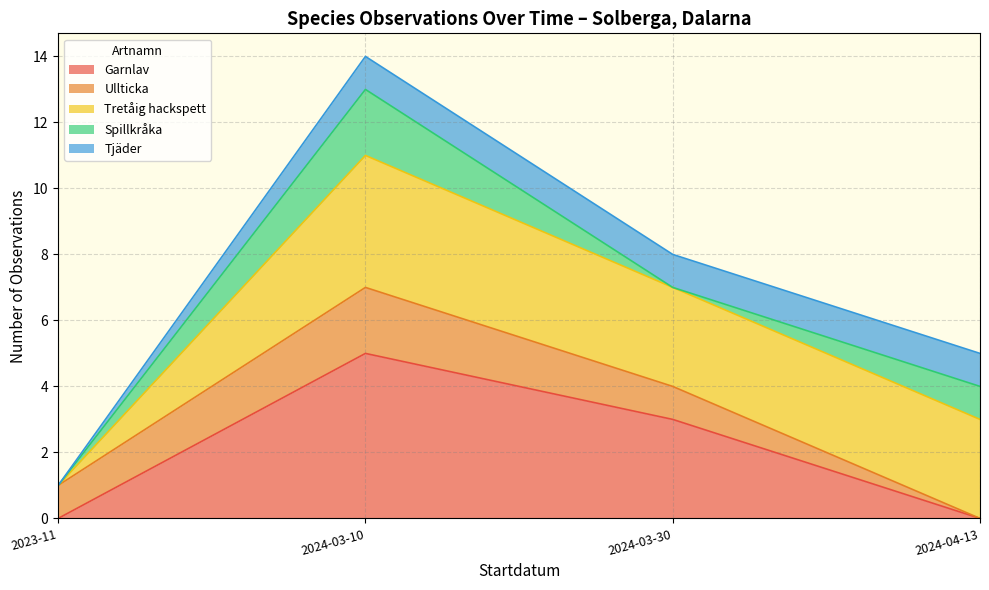

Is it true that Garnlav equals 5 at 2024-03-10?

True